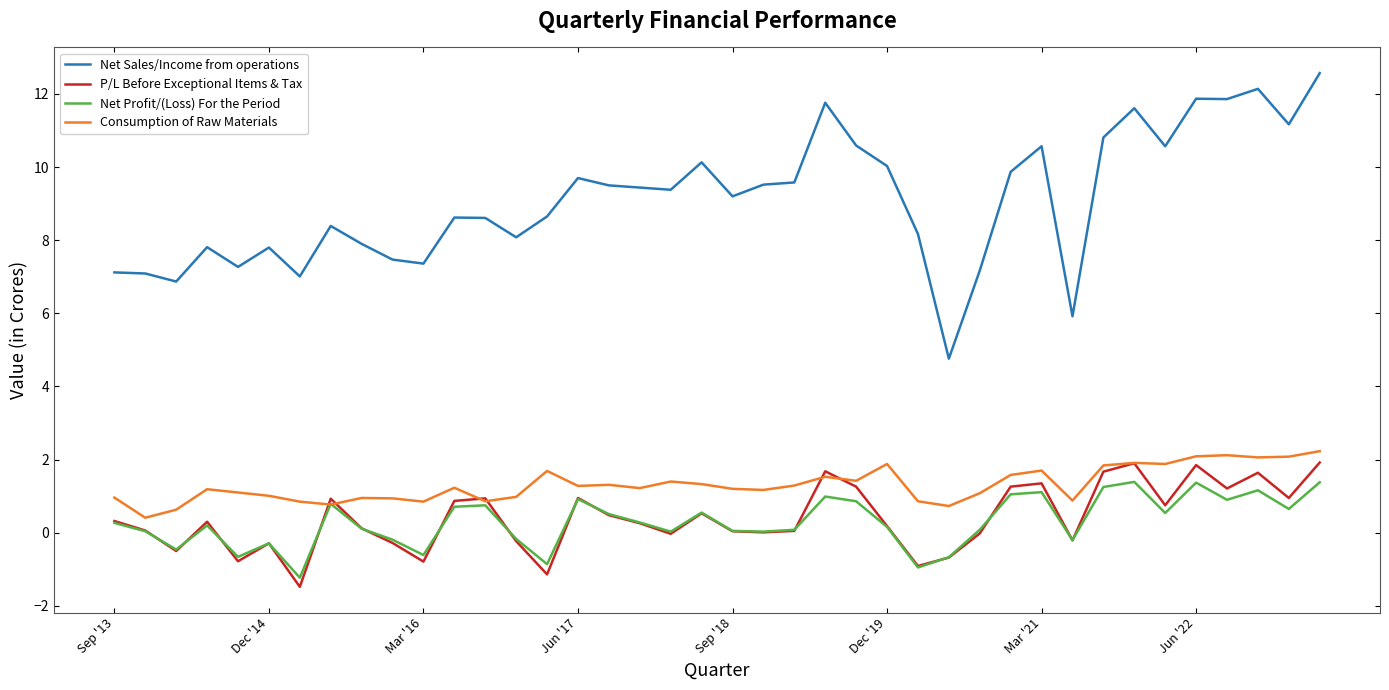

True or false: P/L Before Exceptional Items & Tax and Net Sales/Income from operations cross at least once.

False